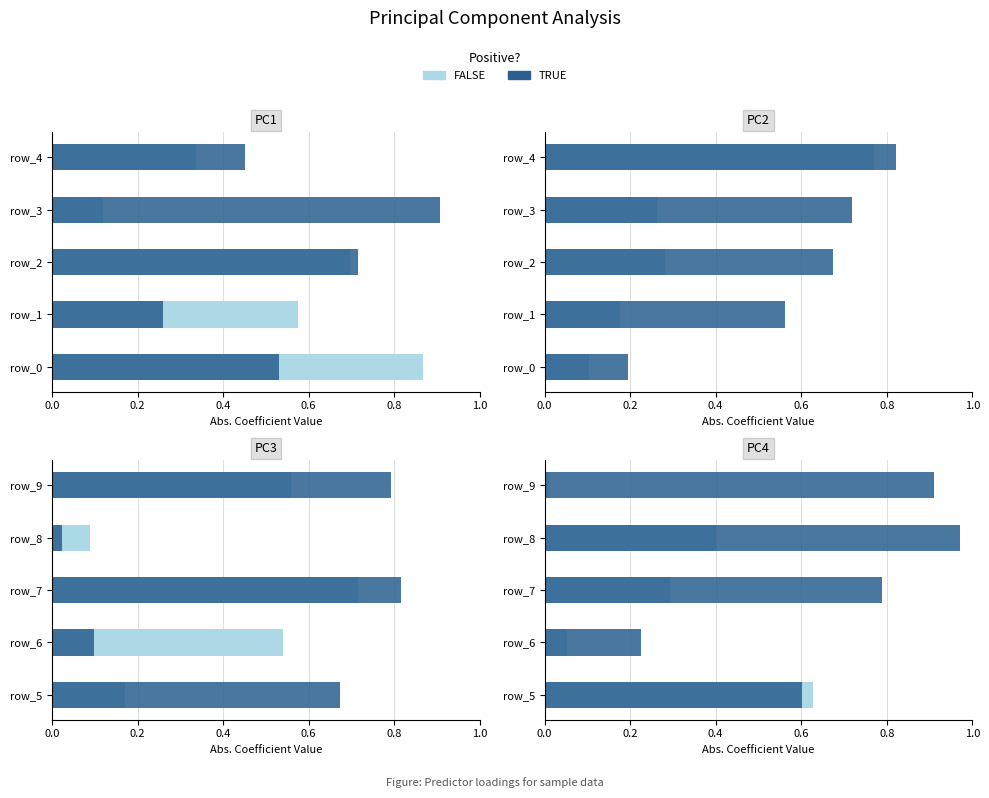

At how many categories does at least one series exceed 0?

5